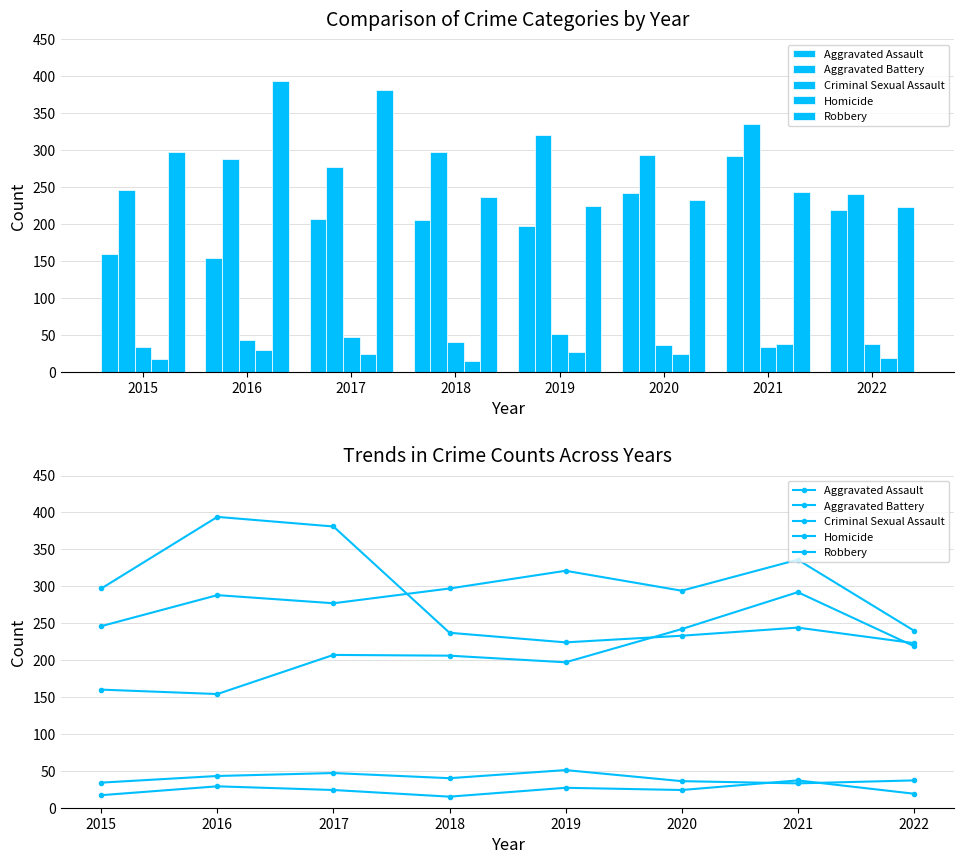

True or false: Aggravated Battery has a value of 424 at 2018.

False